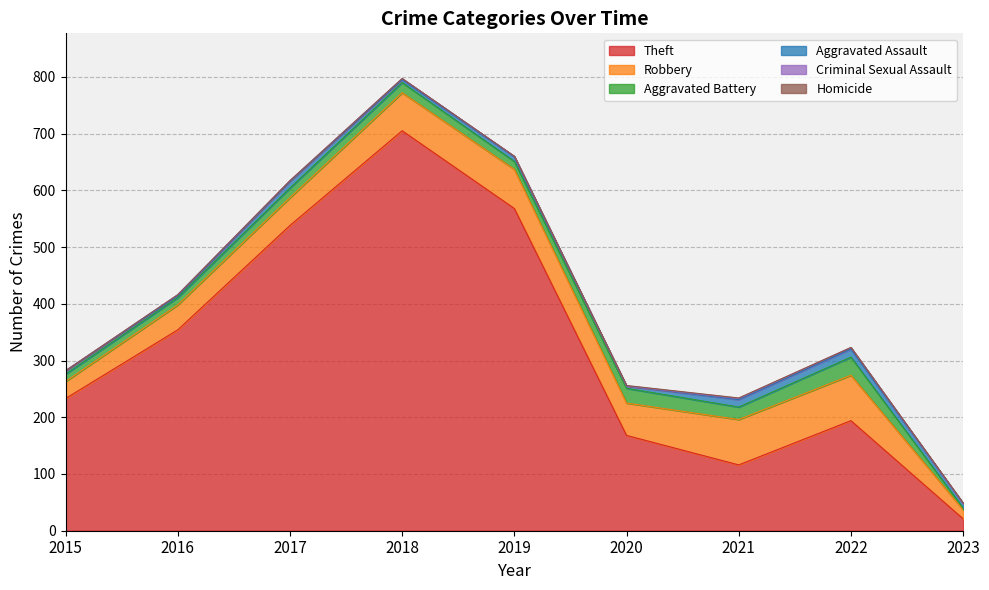

How many series are shown in this chart?

6